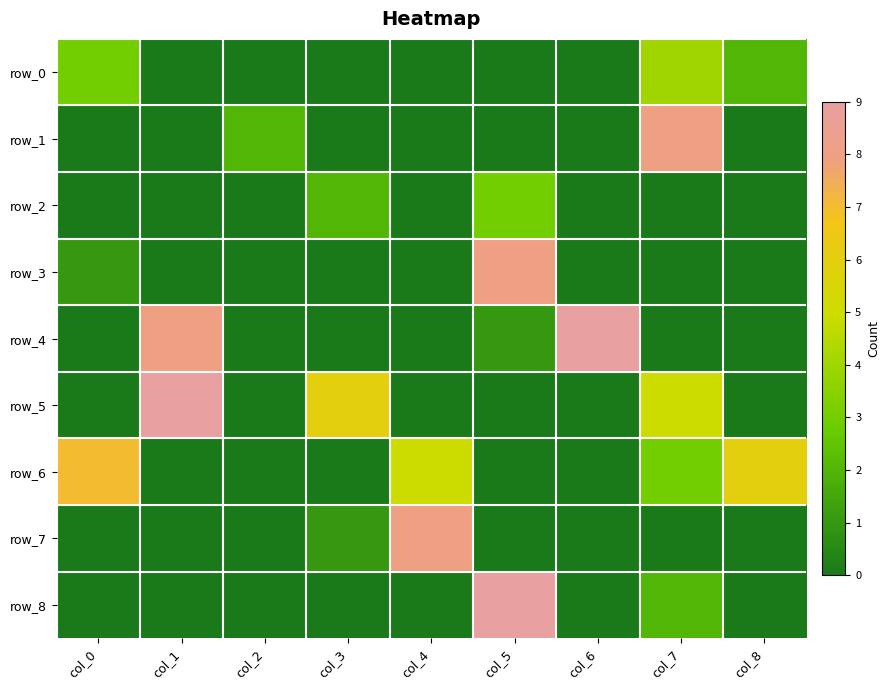

Reading left to right, what are all the values shown in this chart?

row_0: col_0=3	col_1=0	col_2=0	col_3=0	col_4=0	col_5=0	col_6=0	col_7=4	col_8=2
row_1: col_0=0	col_1=0	col_2=2	col_3=0	col_4=0	col_5=0	col_6=0	col_7=8	col_8=0
row_2: col_0=0	col_1=0	col_2=0	col_3=2	col_4=0	col_5=3	col_6=0	col_7=0	col_8=0
row_3: col_0=1	col_1=0	col_2=0	col_3=0	col_4=0	col_5=8	col_6=0	col_7=0	col_8=0
row_4: col_0=0	col_1=8	col_2=0	col_3=0	col_4=0	col_5=1	col_6=9	col_7=0	col_8=0
row_5: col_0=0	col_1=9	col_2=0	col_3=6	col_4=0	col_5=0	col_6=0	col_7=5	col_8=0
row_6: col_0=7	col_1=0	col_2=0	col_3=0	col_4=5	col_5=0	col_6=0	col_7=3	col_8=6
row_7: col_0=0	col_1=0	col_2=0	col_3=1	col_4=8	col_5=0	col_6=0	col_7=0	col_8=0
row_8: col_0=0	col_1=0	col_2=0	col_3=0	col_4=0	col_5=9	col_6=0	col_7=2	col_8=0